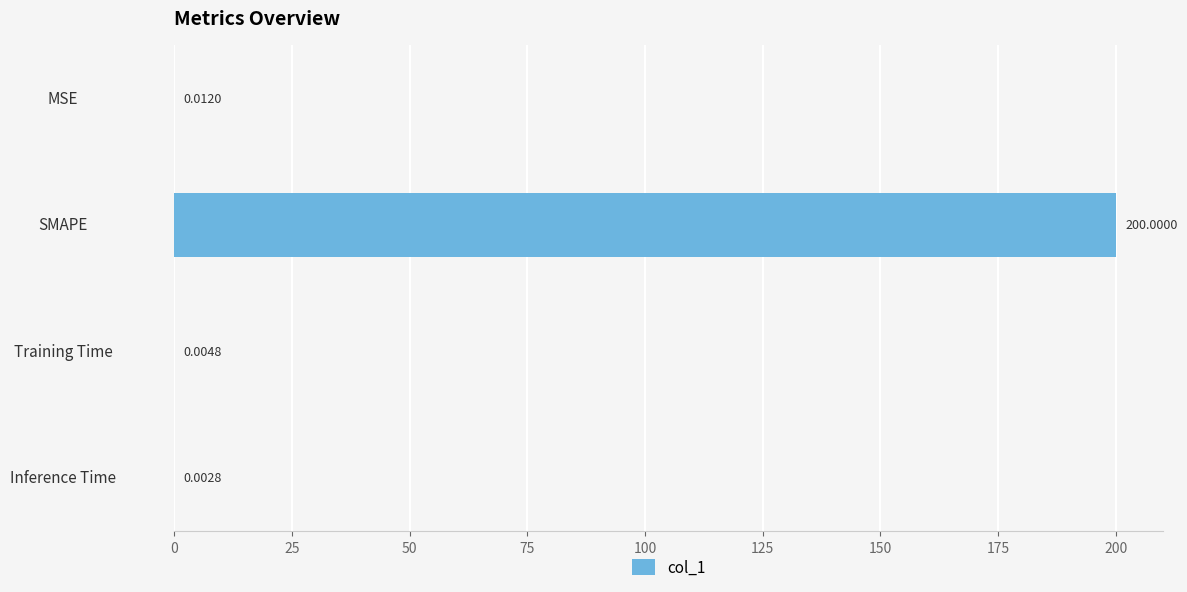

Does the chart contain stacked bars?

No